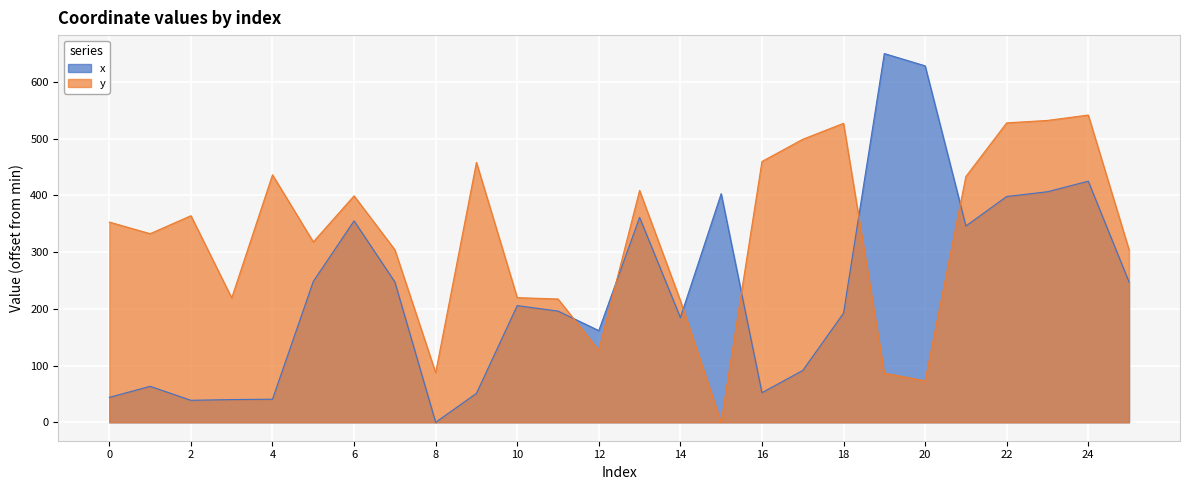

Where is y nearest to the value 270?

7